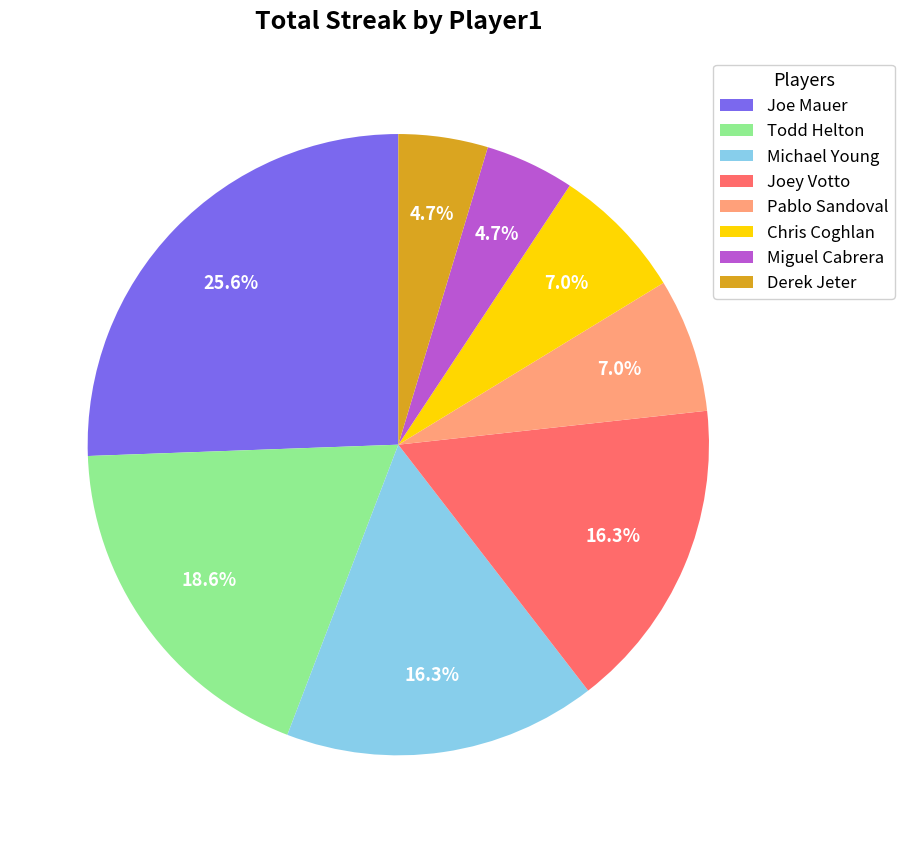

Is Joe Mauer the majority of the pie?

No